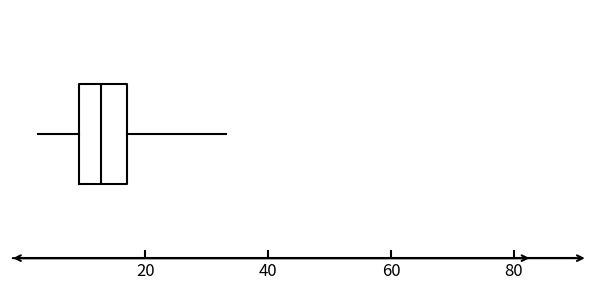

Transcribe this box plot: give where the median line is, the range the box spans, and where the two whiskers end, as read against the x-axis. The values are not printed on the chart, so give them approximately, as read against the axis.

median 12, box 10 to 18, whiskers 2 to 34